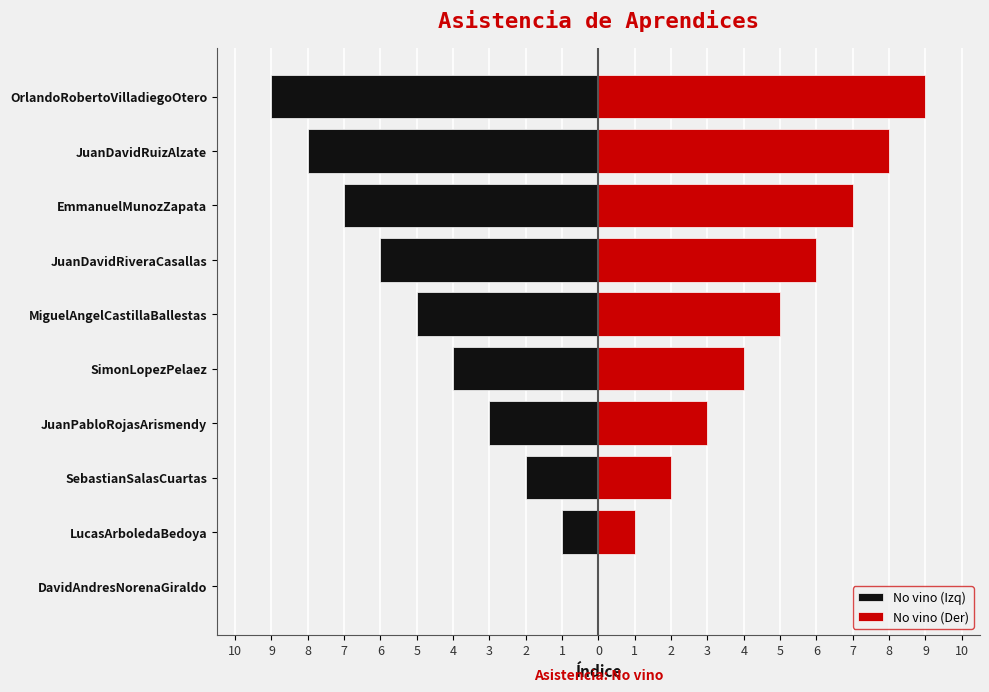

What is the average value of the No vino (Der) series?

4